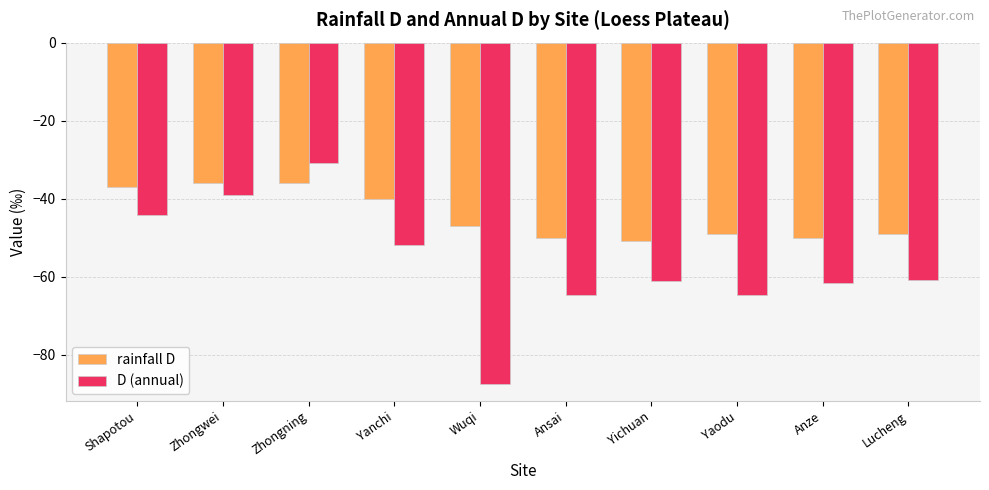

What is the difference between the second highest and second lowest values in the rainfall D series?

14.0